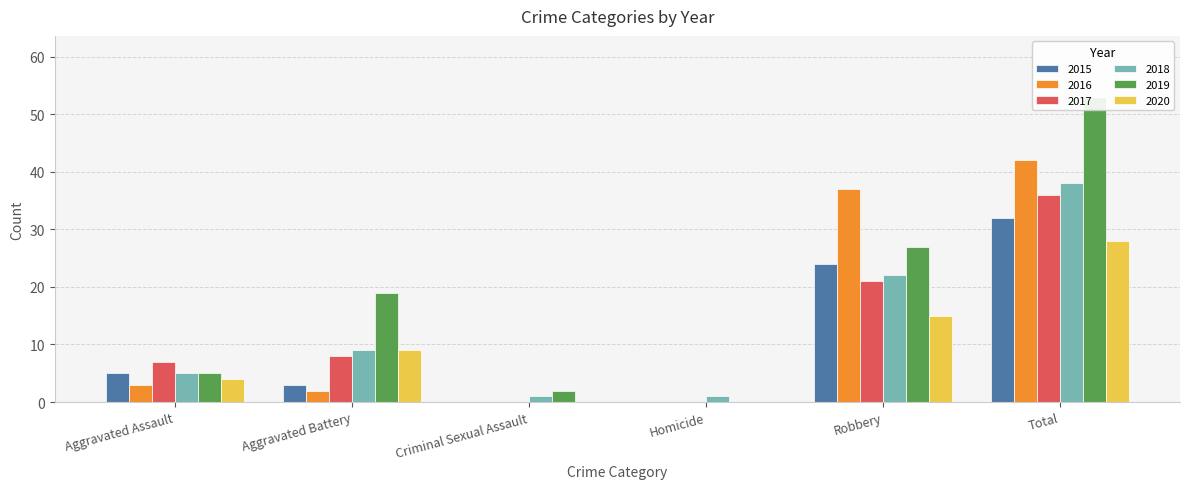

What is the difference between the maximum and minimum values in the 2018 series?

37